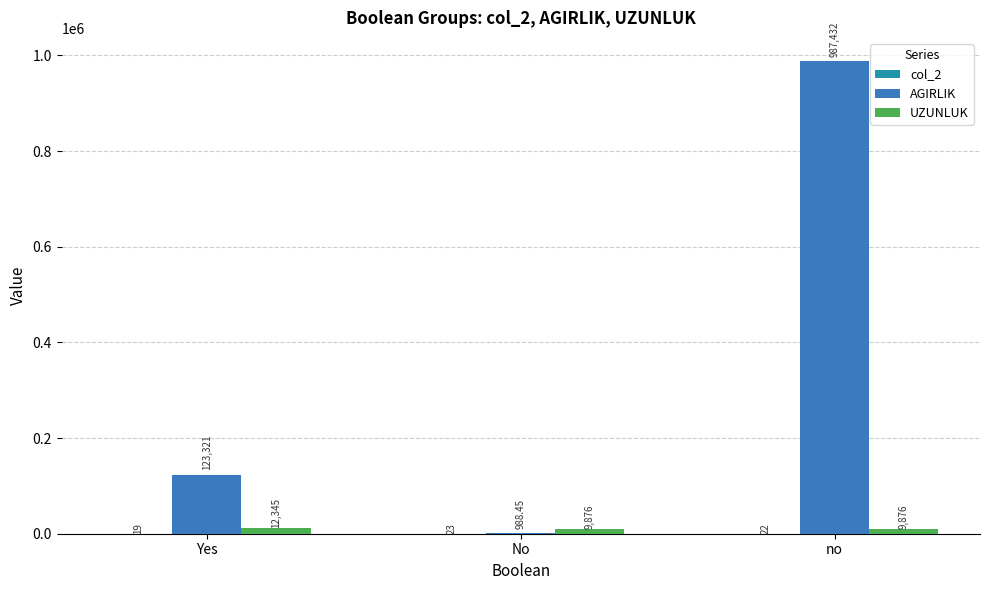

Which category has the highest value across all series?

no